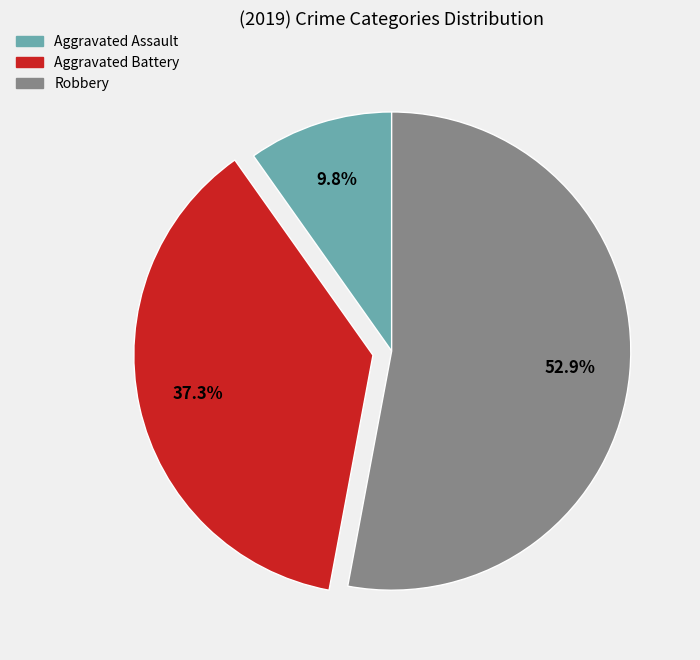

To the nearest percent, what percentage of the pie is Robbery?

53%